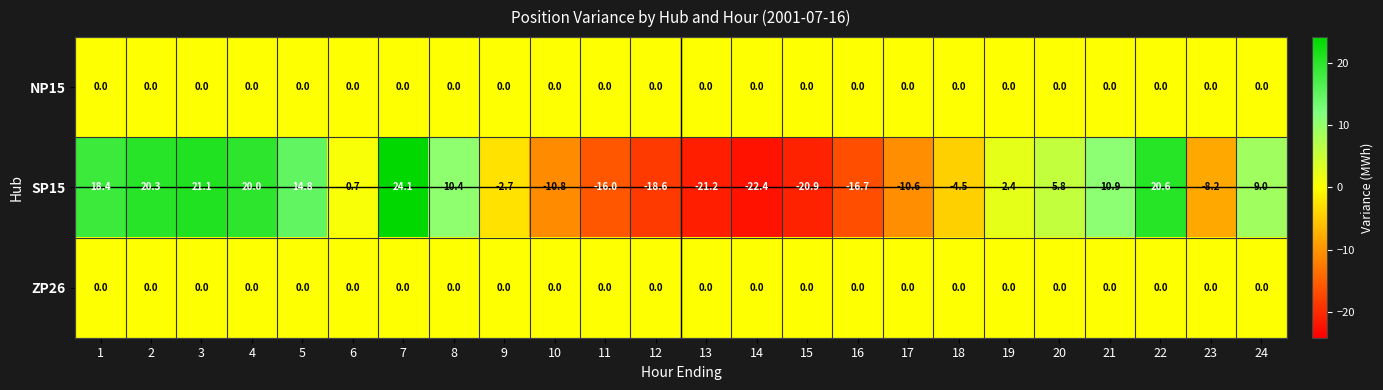

Which label corresponds to the largest value in the chart?

7